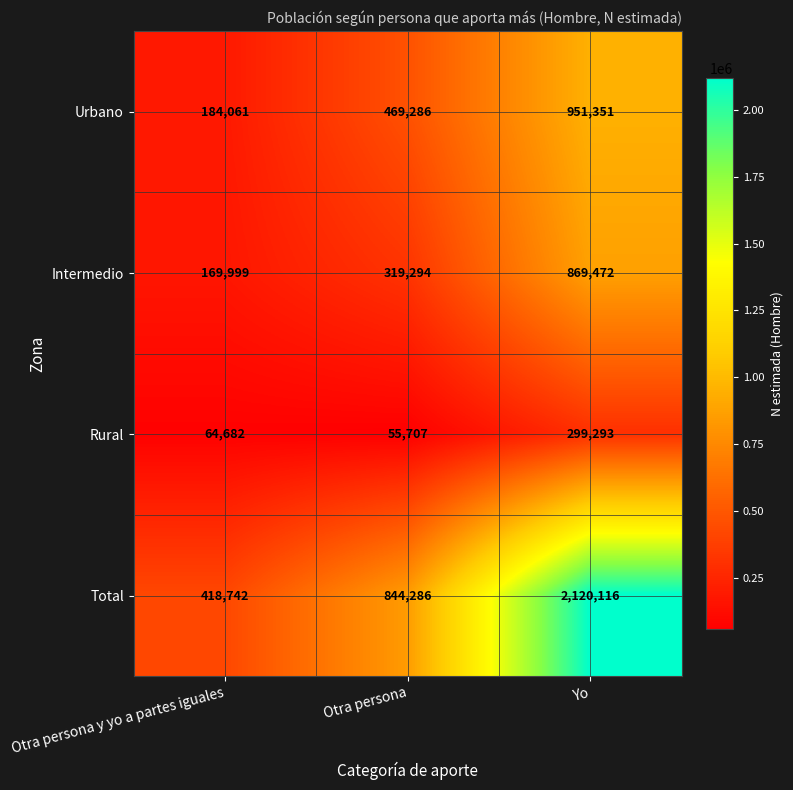

Which series has the largest range (max minus min)?

Total